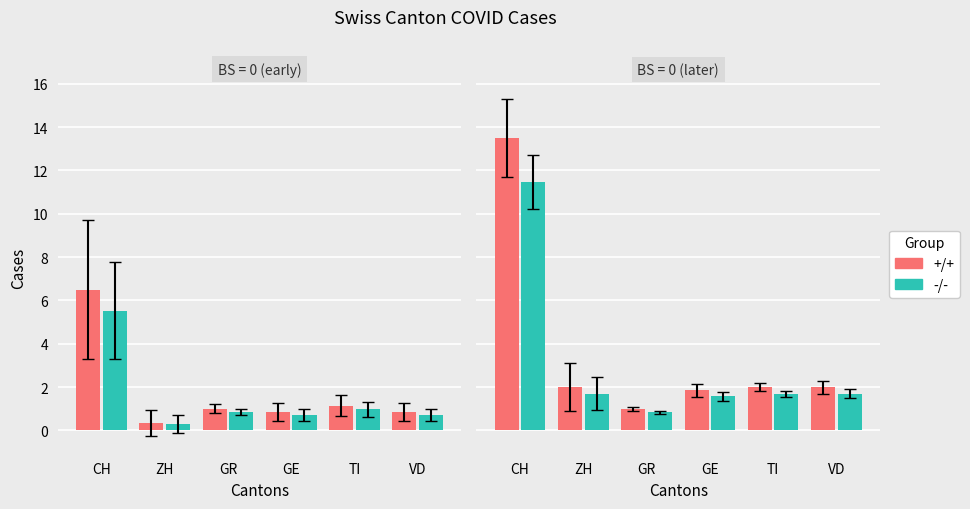

List the series in order of their peak value, lowest first.

-/-, +/+